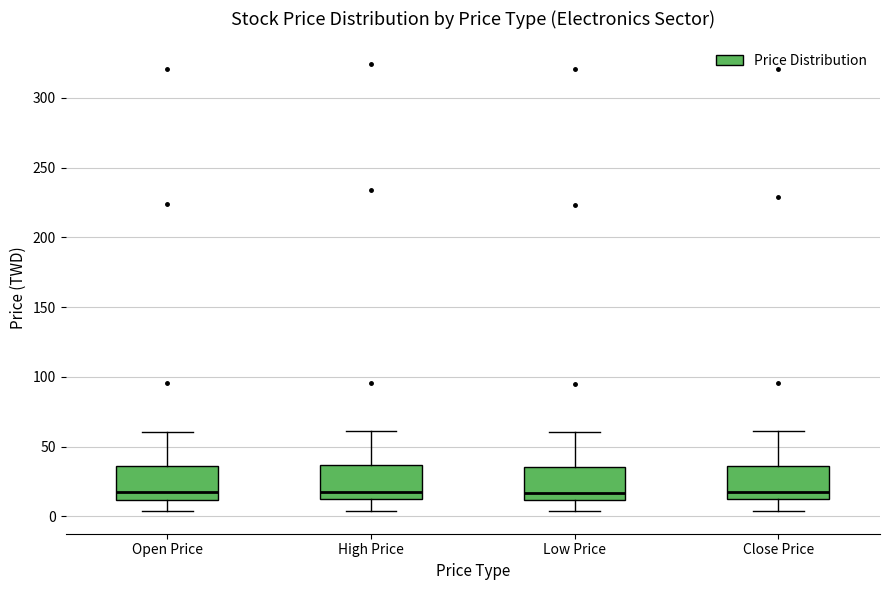

Where does the lower whisker of the box for Low Price end on the y-axis? The values are not printed on the chart, so give them approximately, as read against the axis.

5